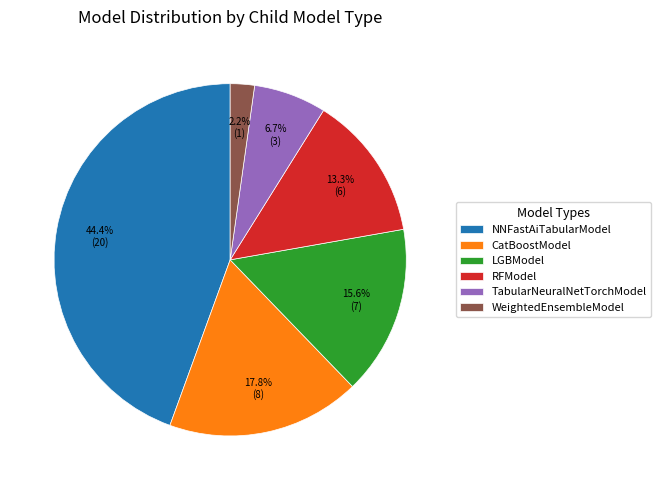

Rank the categories by value from lowest to highest.

WeightedEnsembleModel, TabularNeuralNetTorchModel, RFModel, LGBModel, CatBoostModel, NNFastAiTabularModel